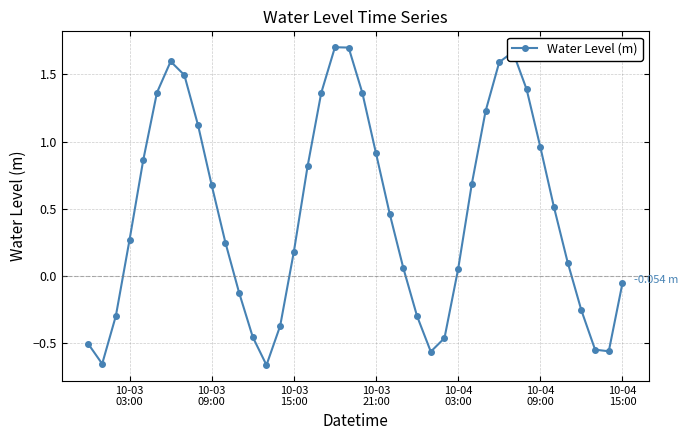

True or false: the data has more than 1 interior local peaks.

True